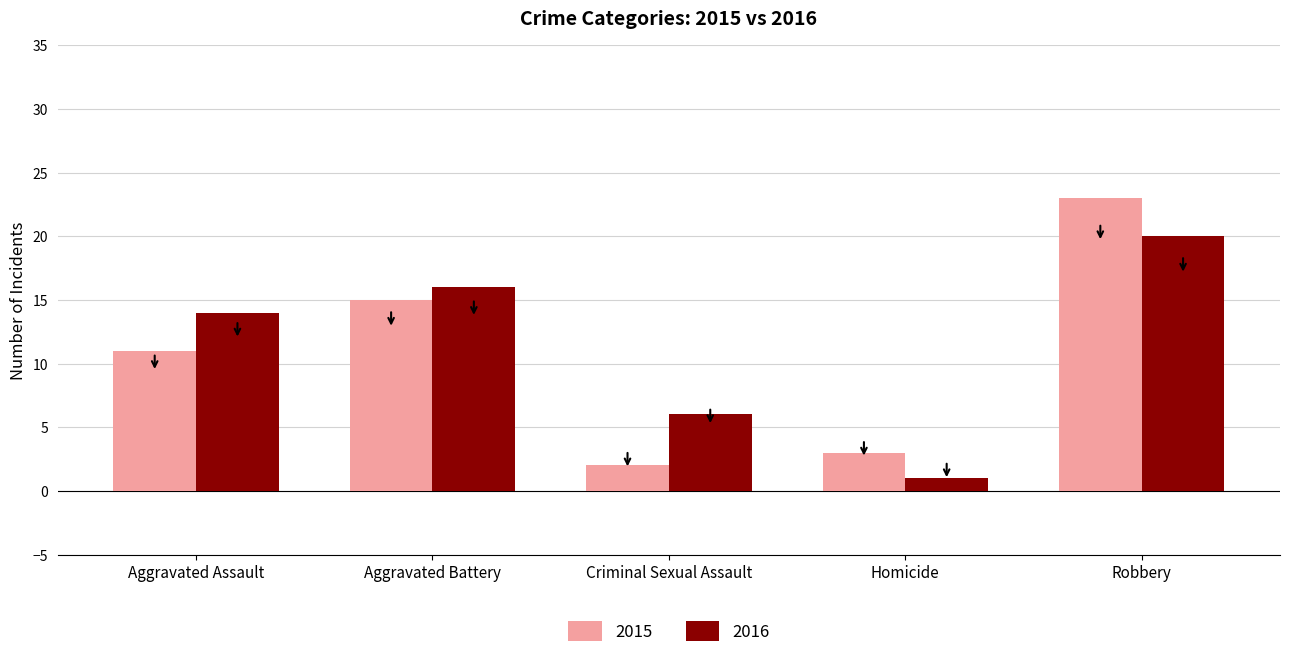

List the series in order of their overall mean, lowest first.

2015, 2016